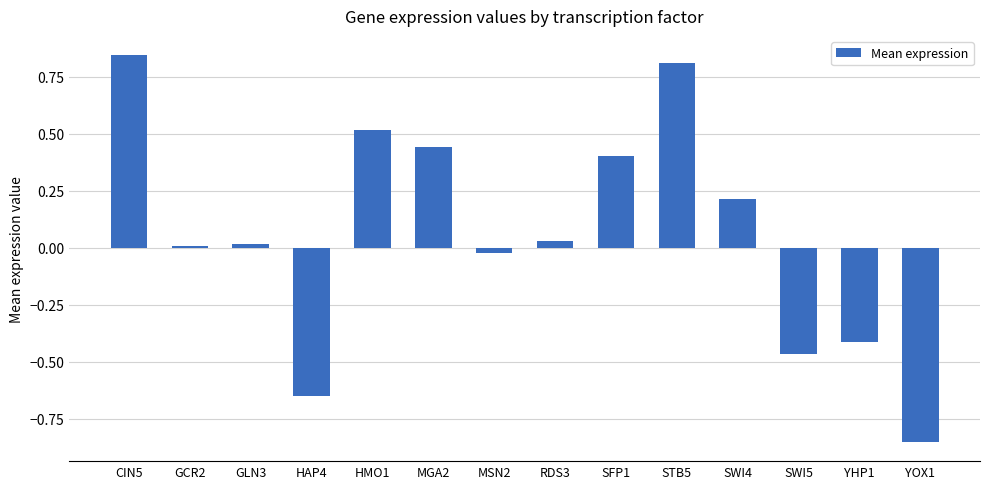

The chart shows a value of 0.6 at STB5. True or false?

False